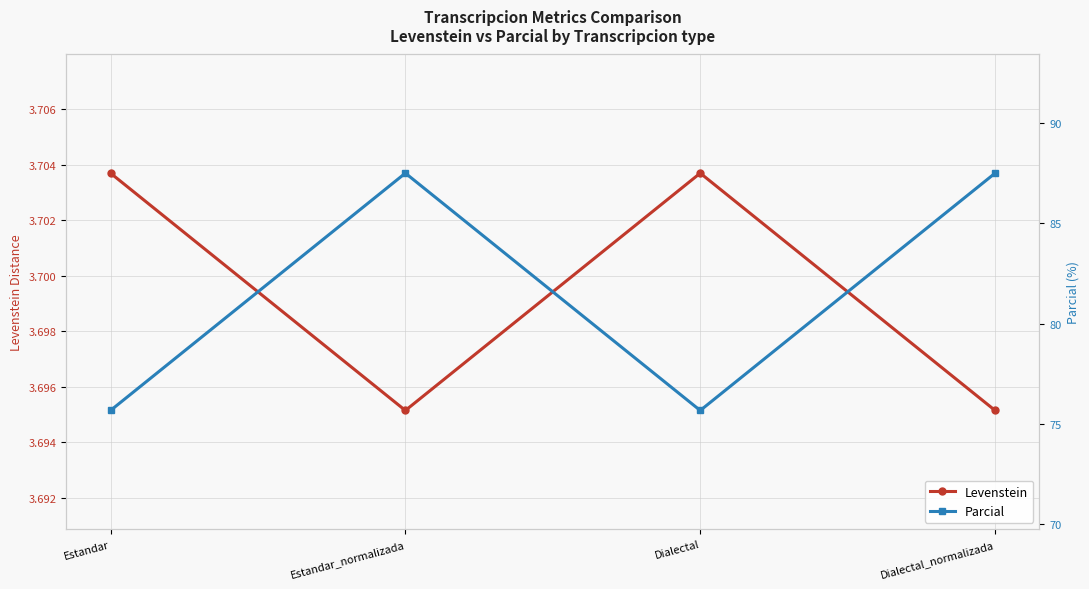

Which series has the largest range (max minus min)?

Parcial